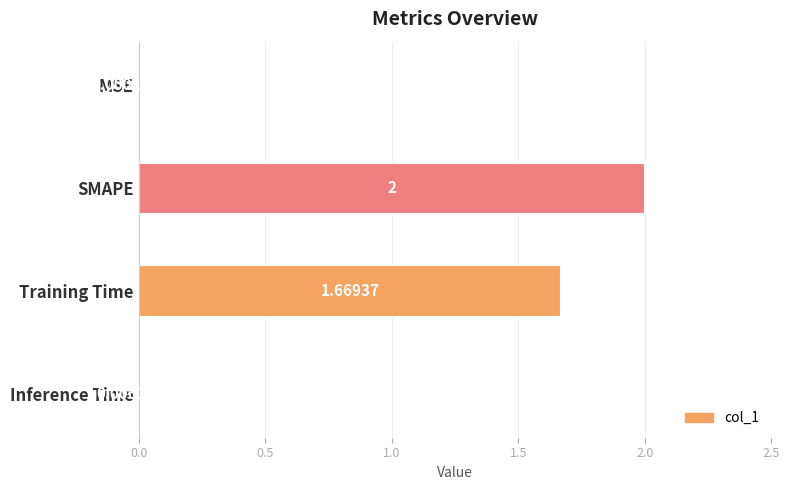

At which category does the chart reach its peak across all series?

SMAPE